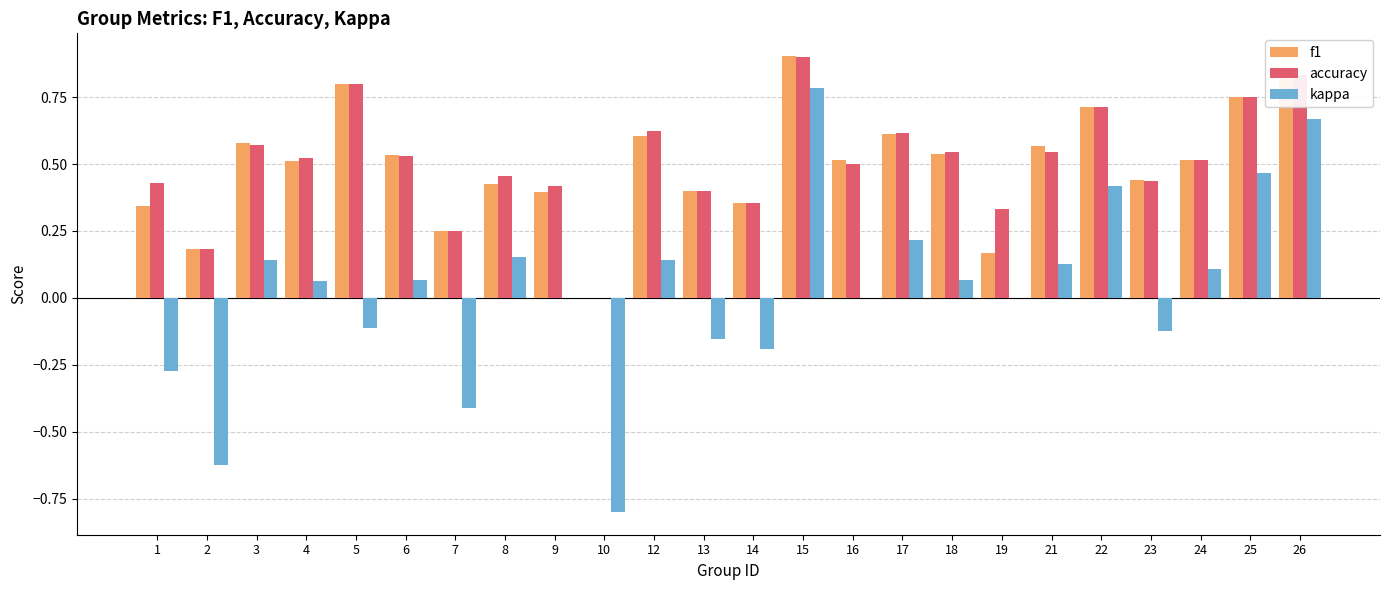

The f1 series shows 0.6 at 3. True or false?

True